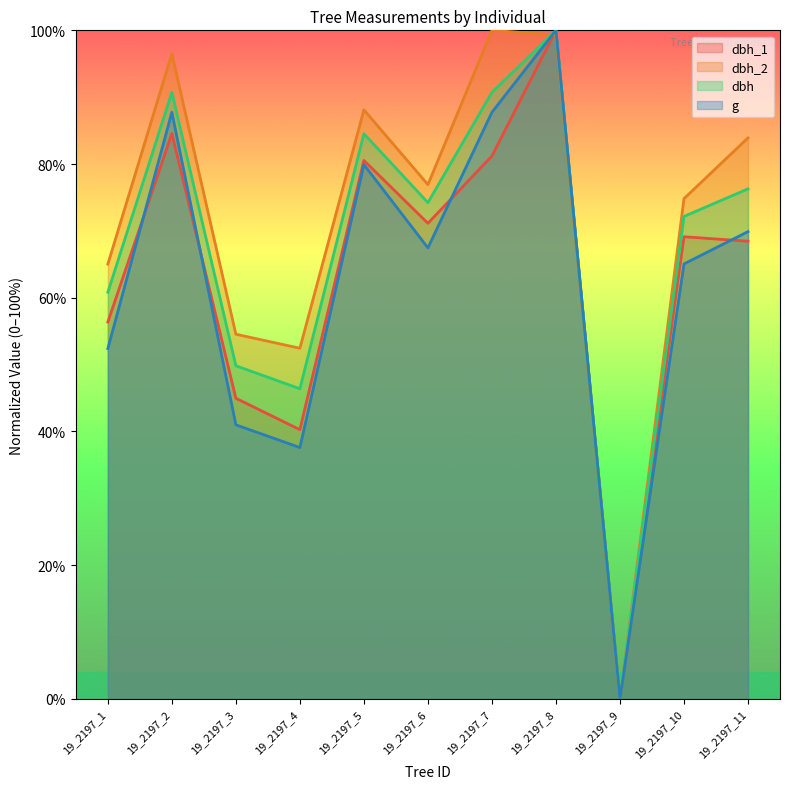

What is the average value of the dbh_1 series?

63.3